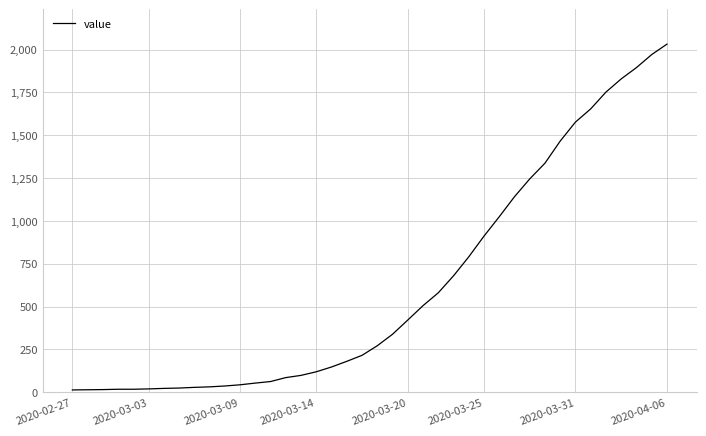

What is the greatest value displayed?

2032